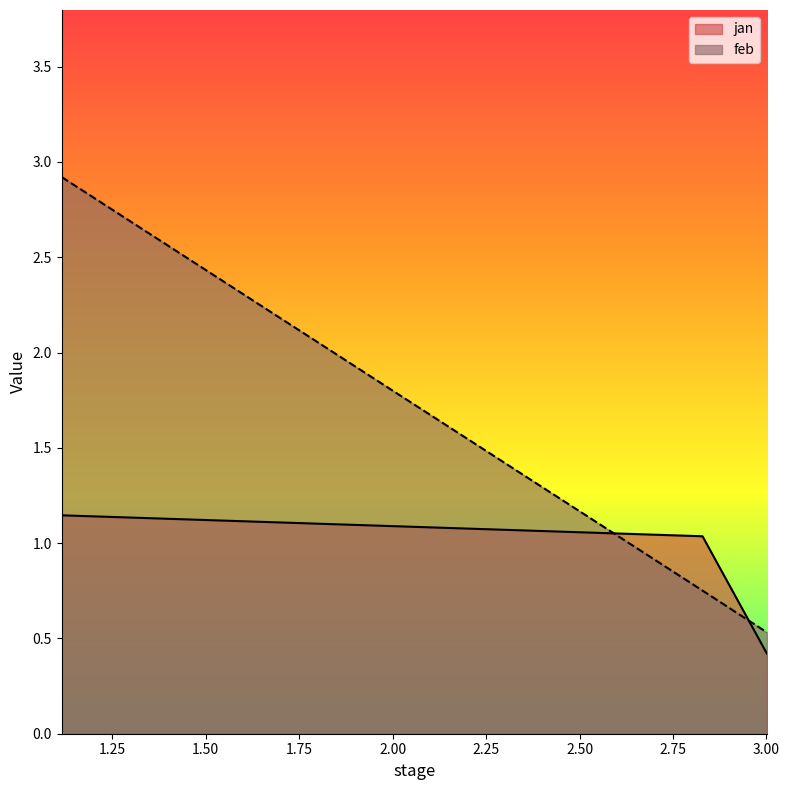

How many lines are shown in the chart?

2